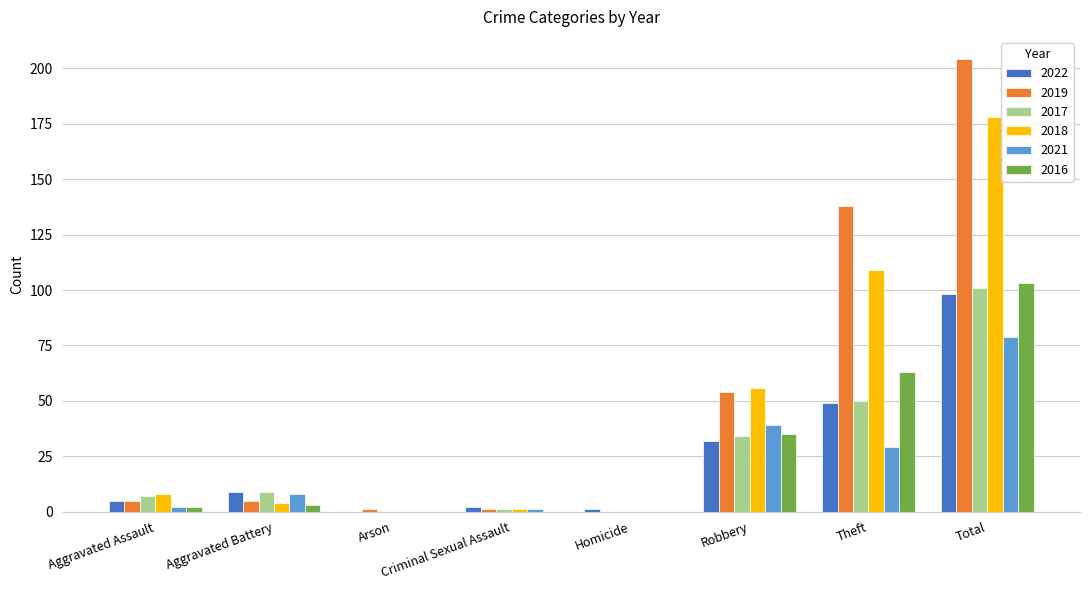

How many groups of bars are there?

8